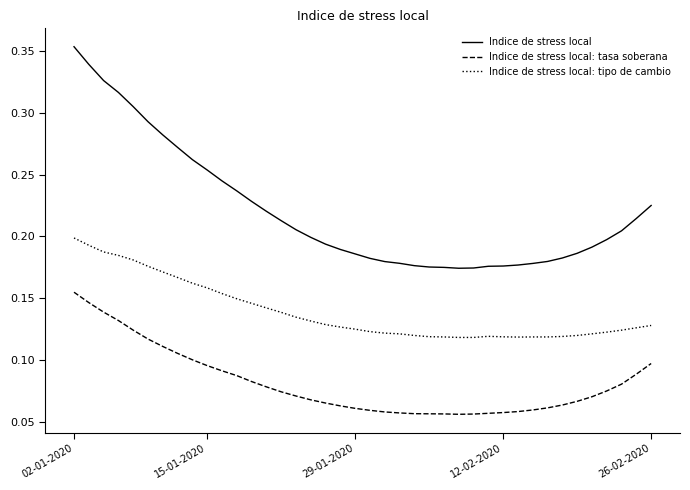

Which series has the largest range (max minus min)?

Indice de stress local